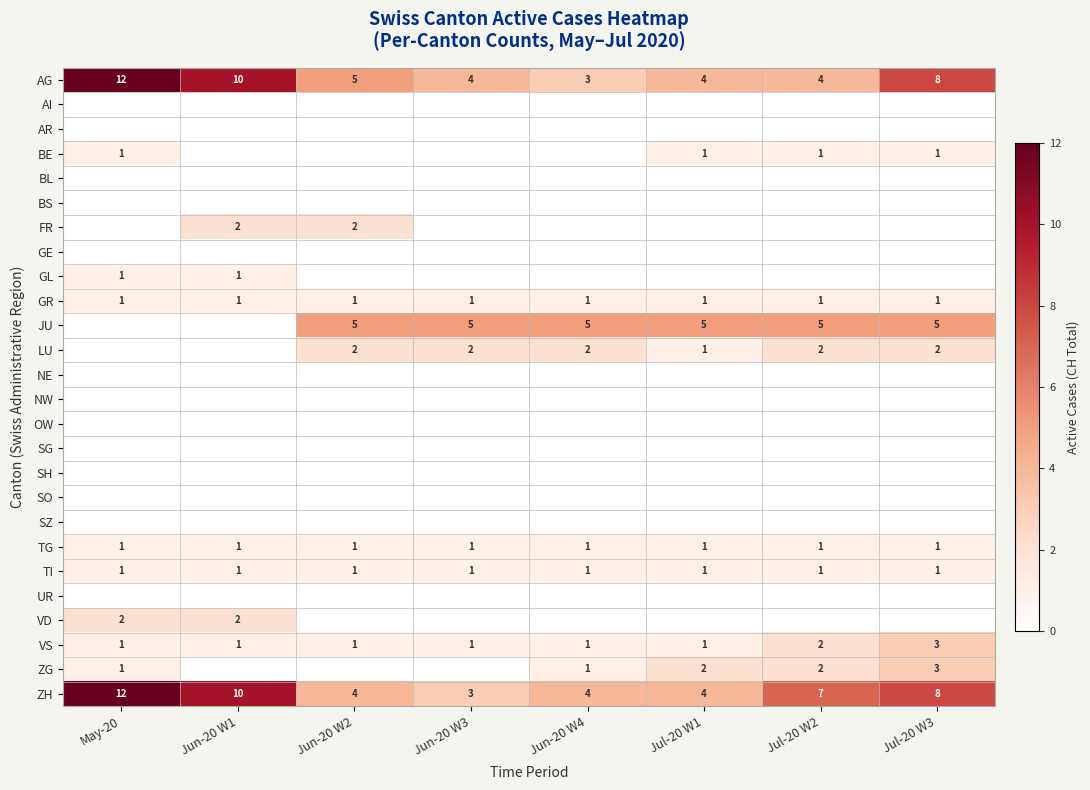

What value does the ZH series have at Jun-20 W3?

3